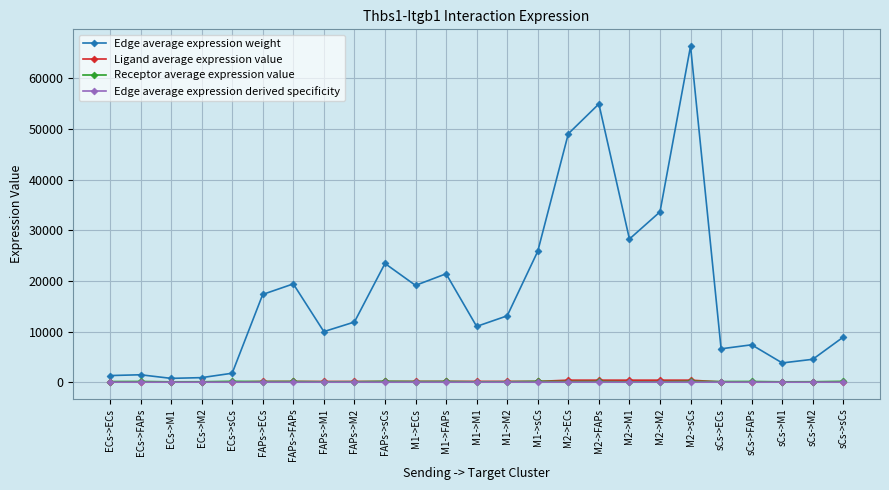

True or false: Receptor average expression value and Edge average expression derived specificity cross at least once.

False